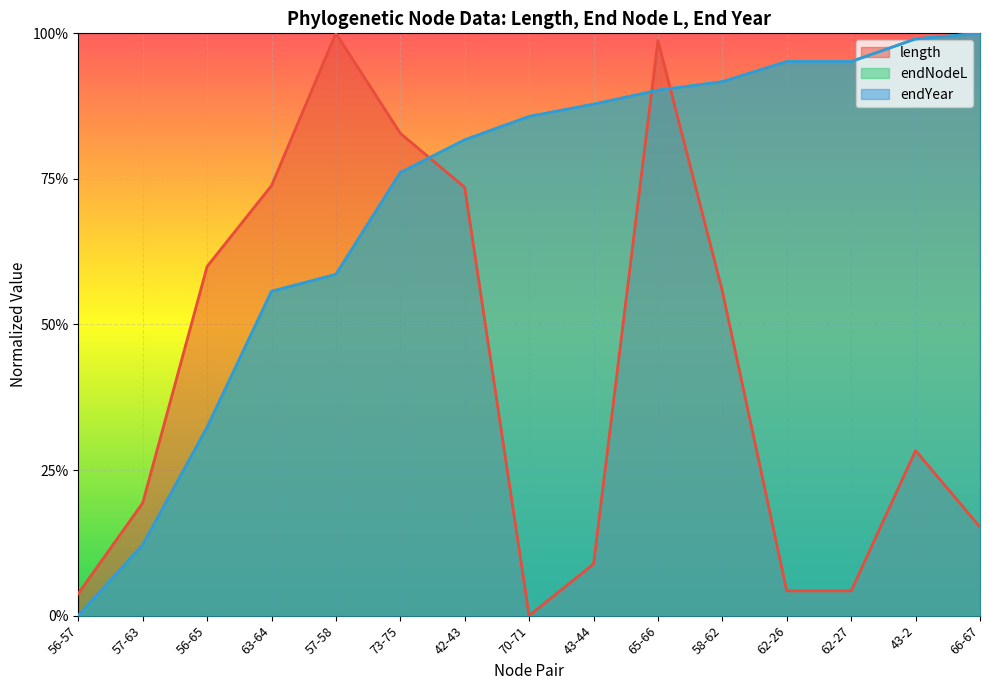

The length series shows 0.2 at 57-63. True or false?

True